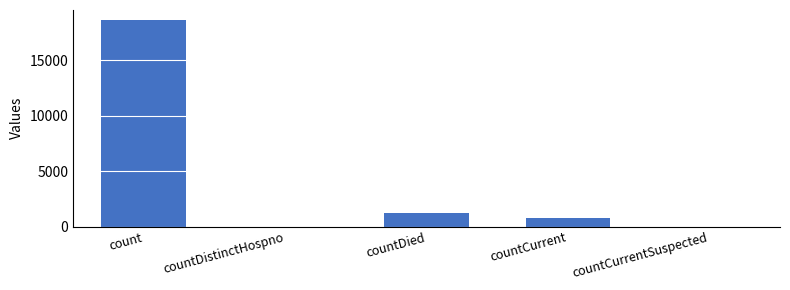

True or false: the data shows 18615 at count.

True